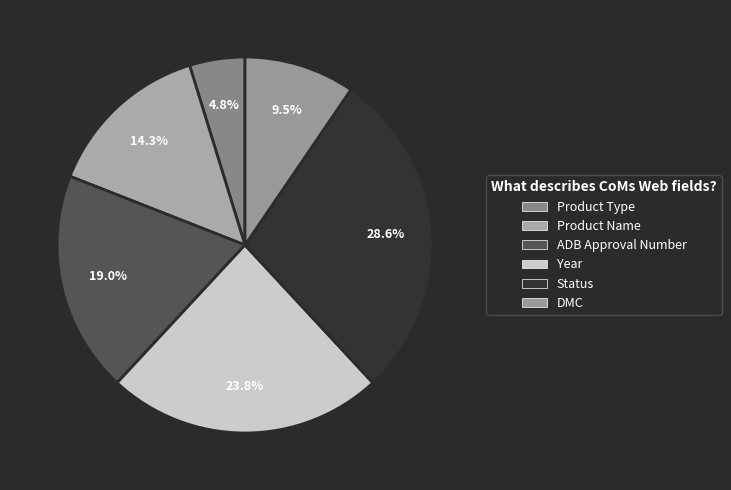

The Status slice represents 15% of the pie. True or false?

False